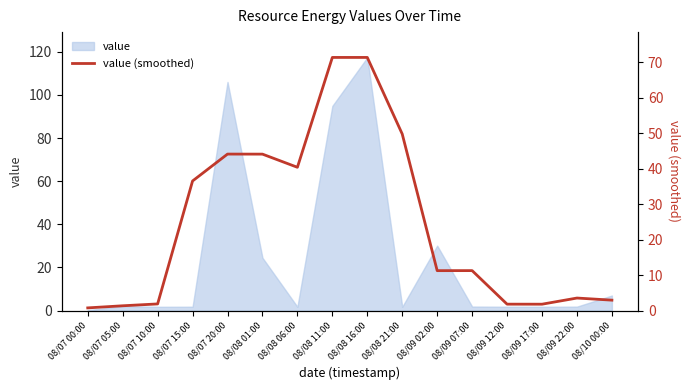

The value at 08/07 05:00 is 0.7. True or false?

False